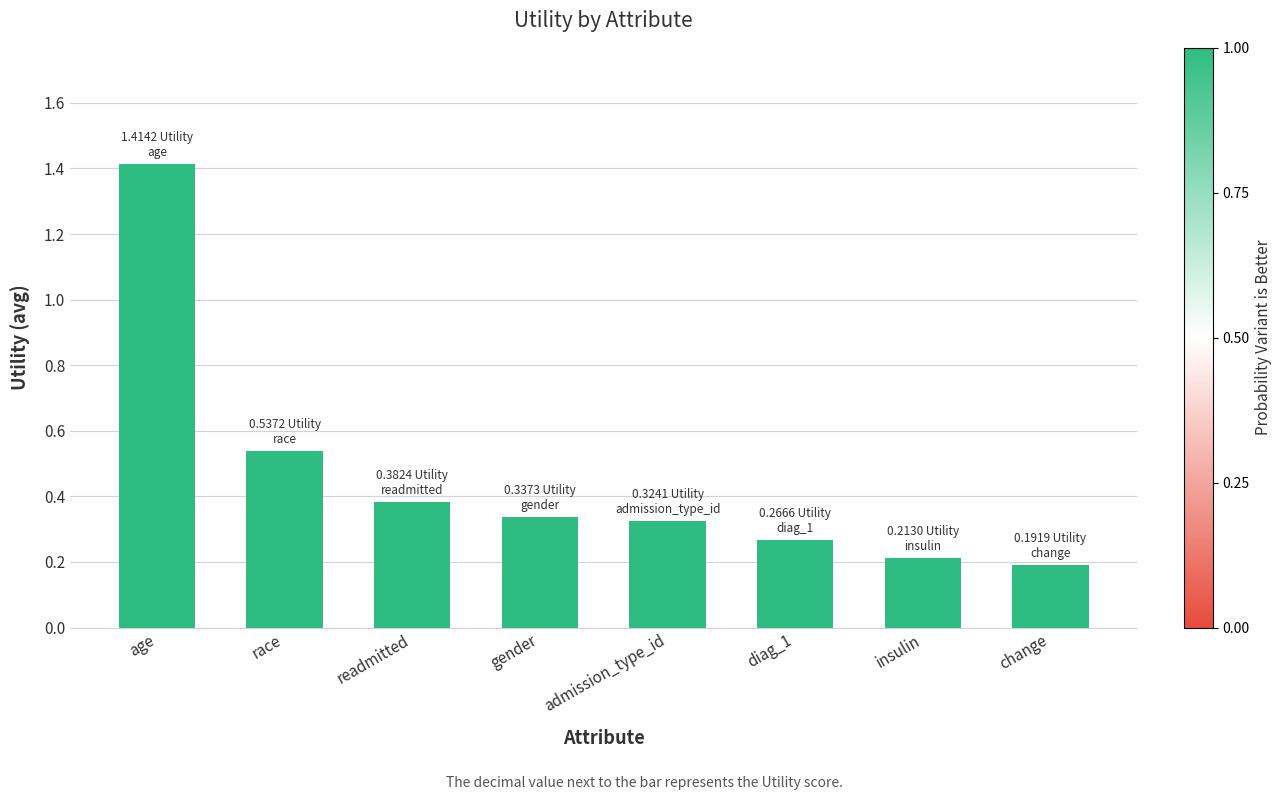

What position from the left is diag_1?

6